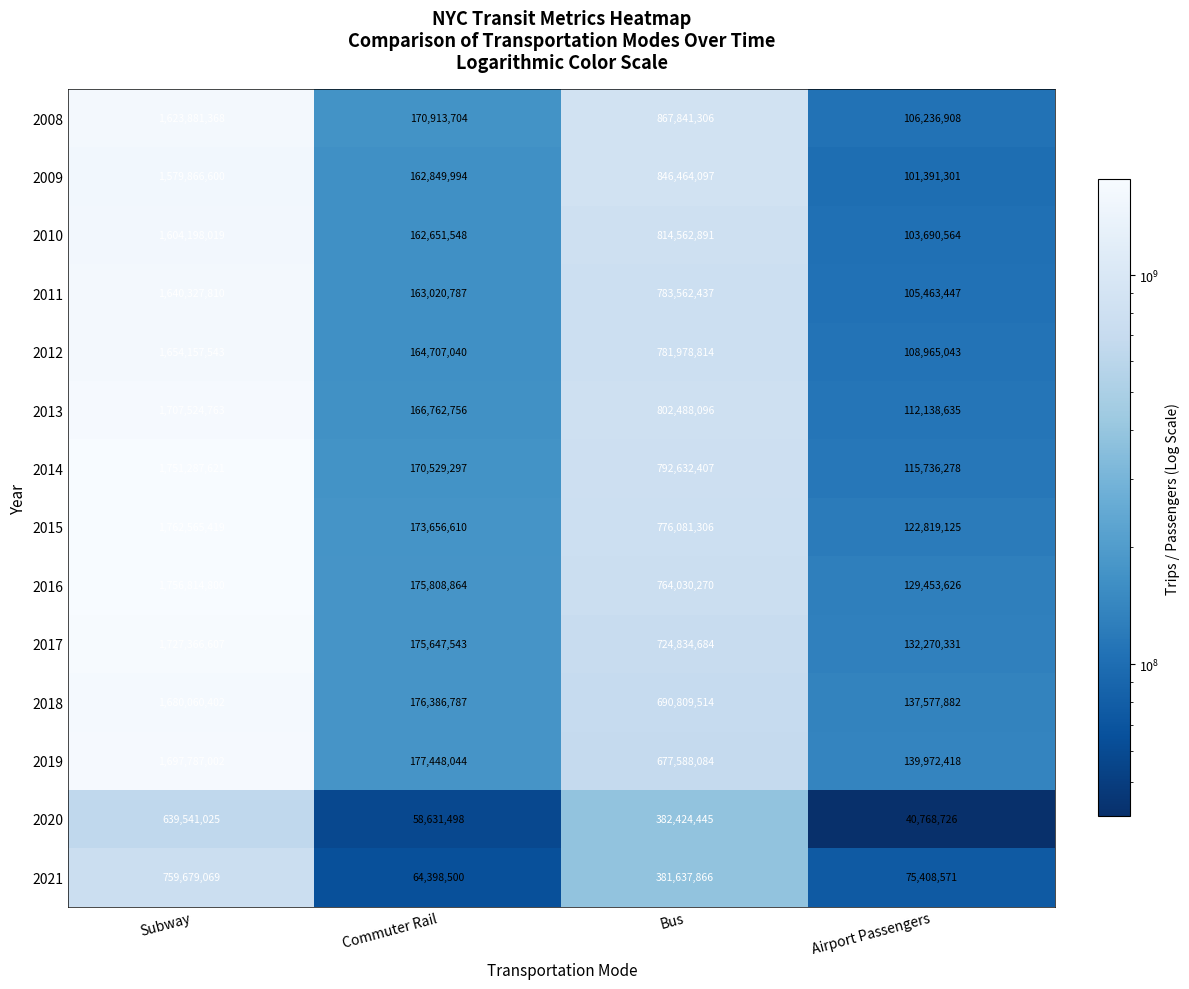

True or false: 2016 has a value of 764030270 at Bus.

True